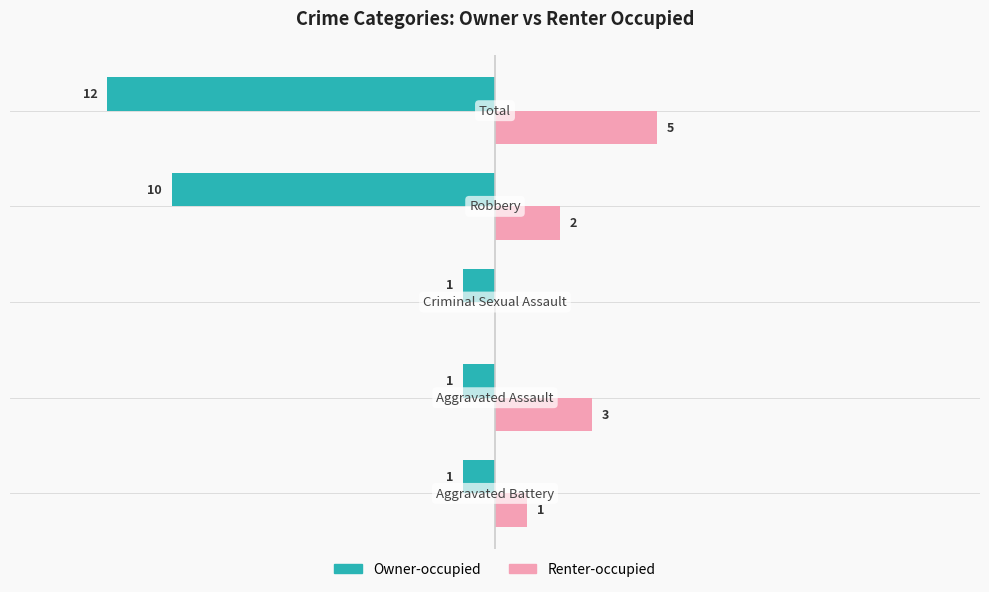

What are all the series names shown in the legend?

Owner-occupied, Renter-occupied